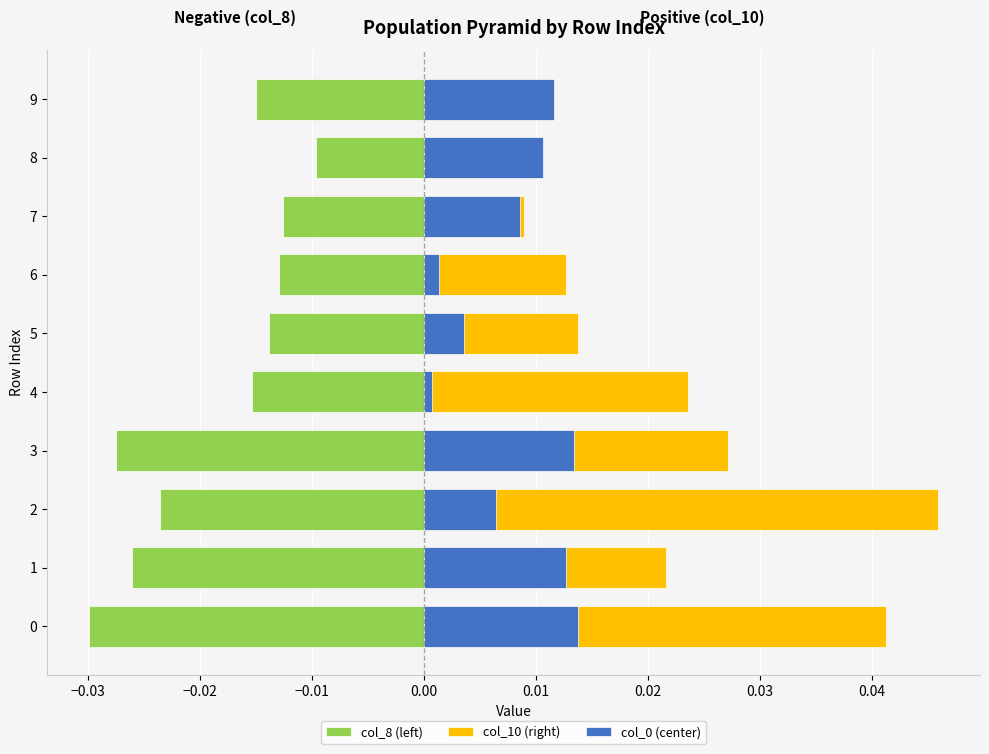

How many col_10 (right) values are between 0 and 1?

10